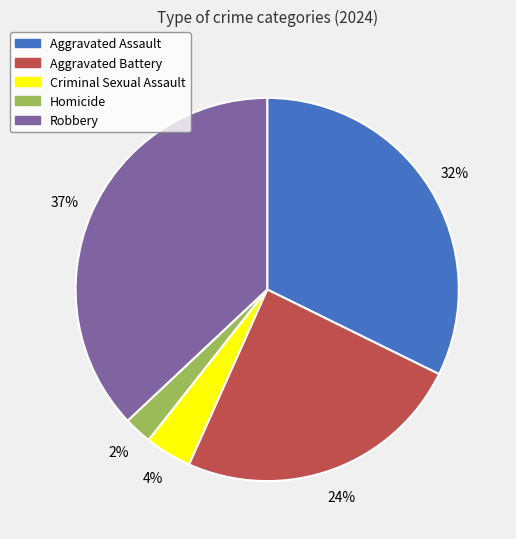

Do Criminal Sexual Assault and Aggravated Battery together represent more than half of the pie?

No